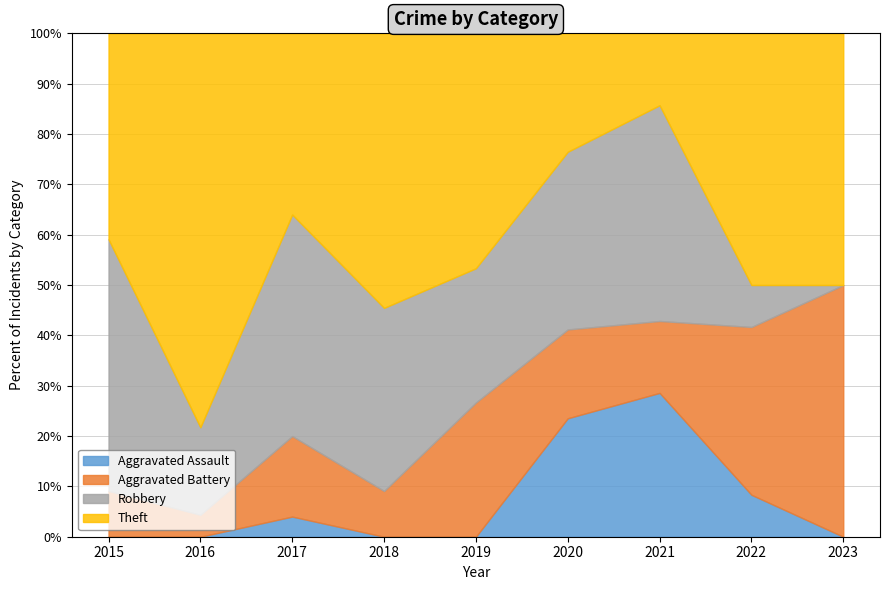

At which category is the sum across all series the highest?

2017